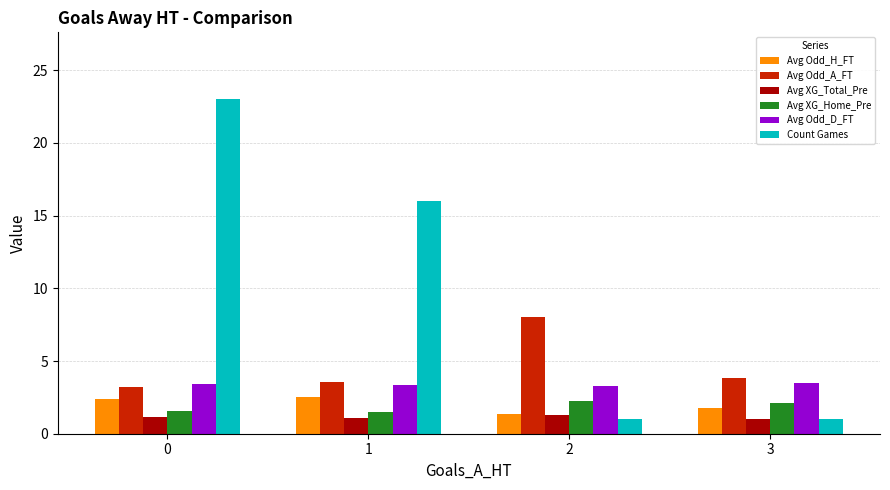

What is the total value across all series at 3?

13.3